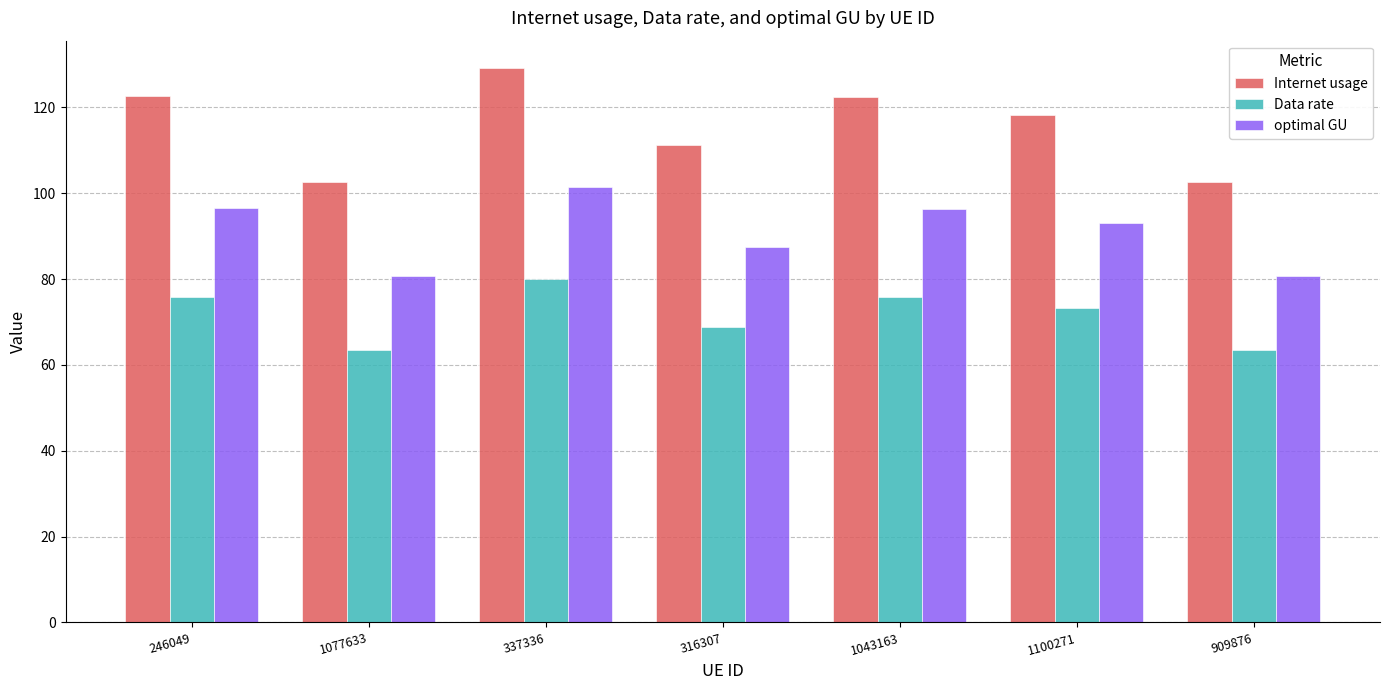

Which series changed the most between 1100271 and 909876?

Internet usage